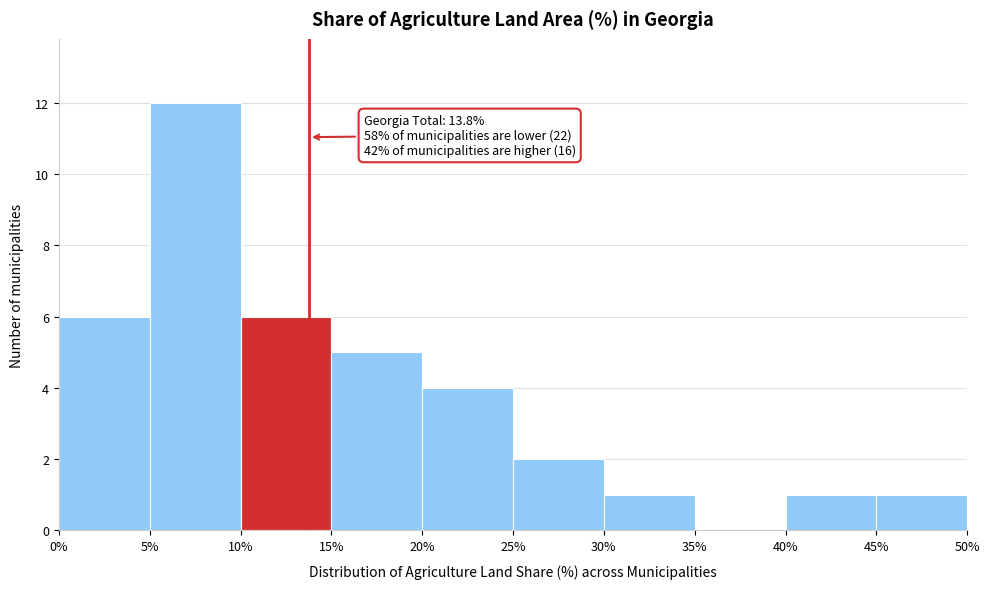

Which range on the x-axis has the tallest bar?

5% to 10%